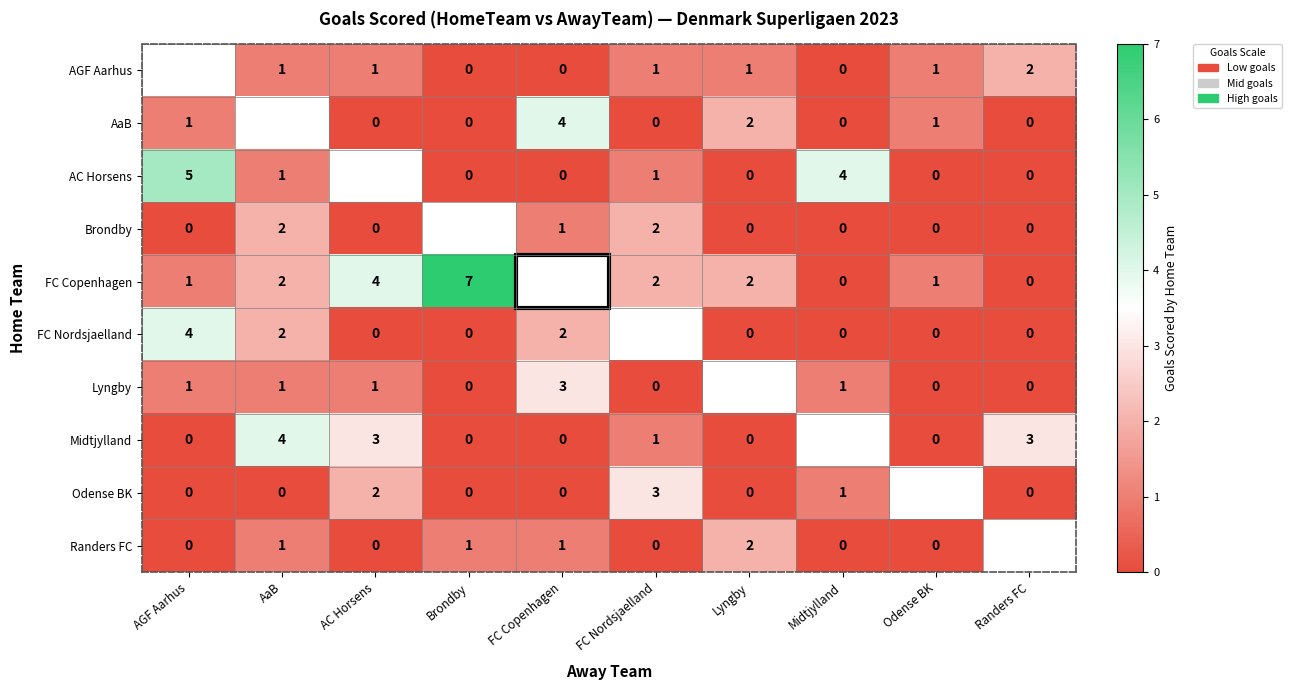

Is the value of Midtjylland at AC Horsens greater than the value of FC Nordsjaelland at Odense BK?

Yes